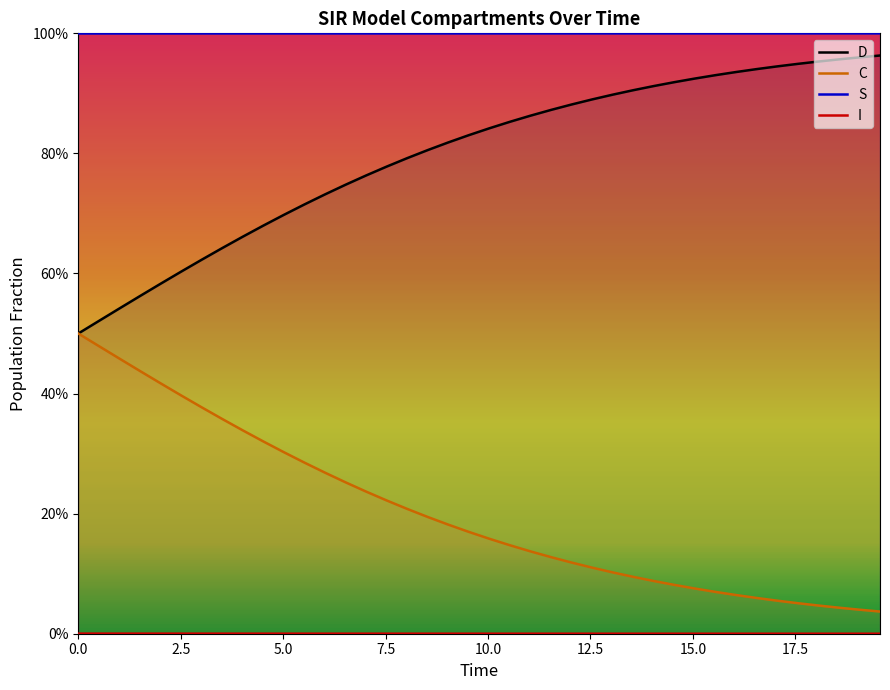

True or false: I and D intersect in this chart.

False